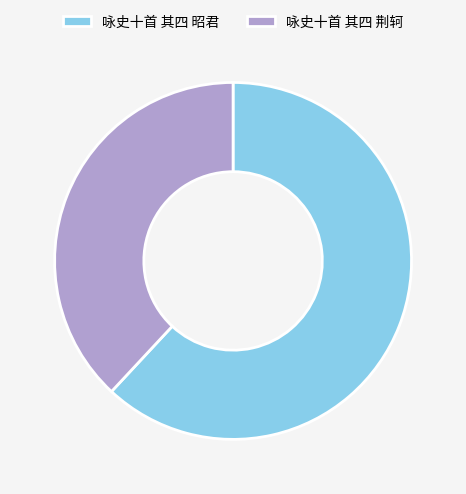

Which slice is the smallest?

咏史十首 其四 荆轲